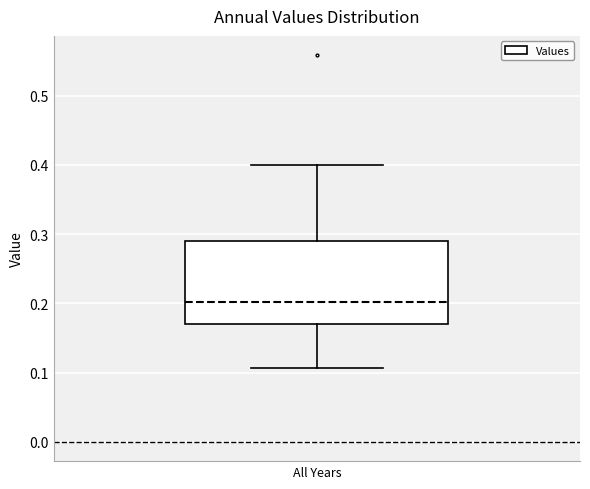

Where does the upper whisker of the box for All Years end on the y-axis? The values are not printed on the chart, so give them approximately, as read against the axis.

0.40